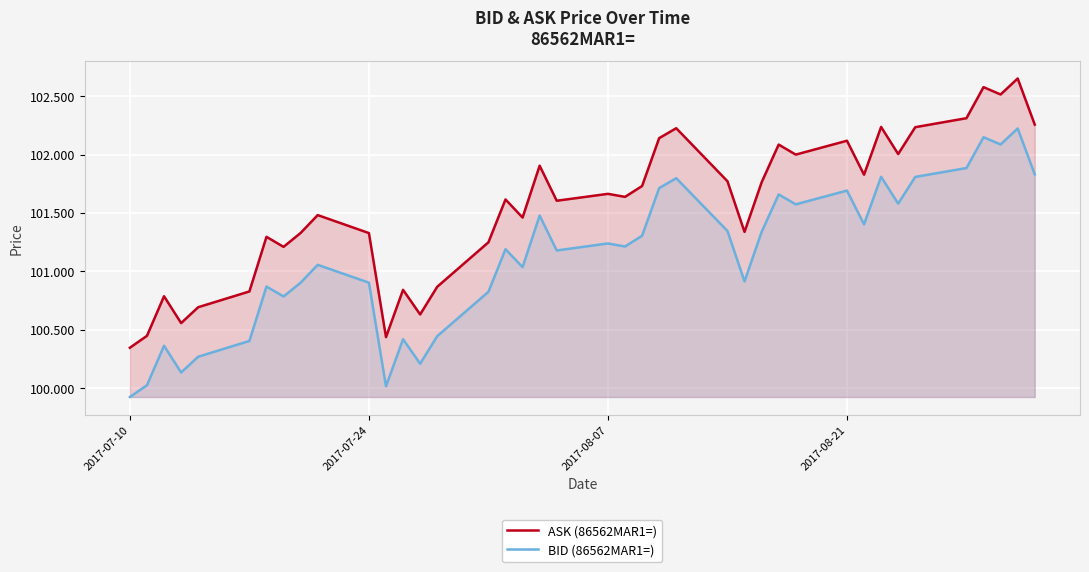

What is the difference between the maximum and minimum values in the BID (86562MAR1=) series?

2.3